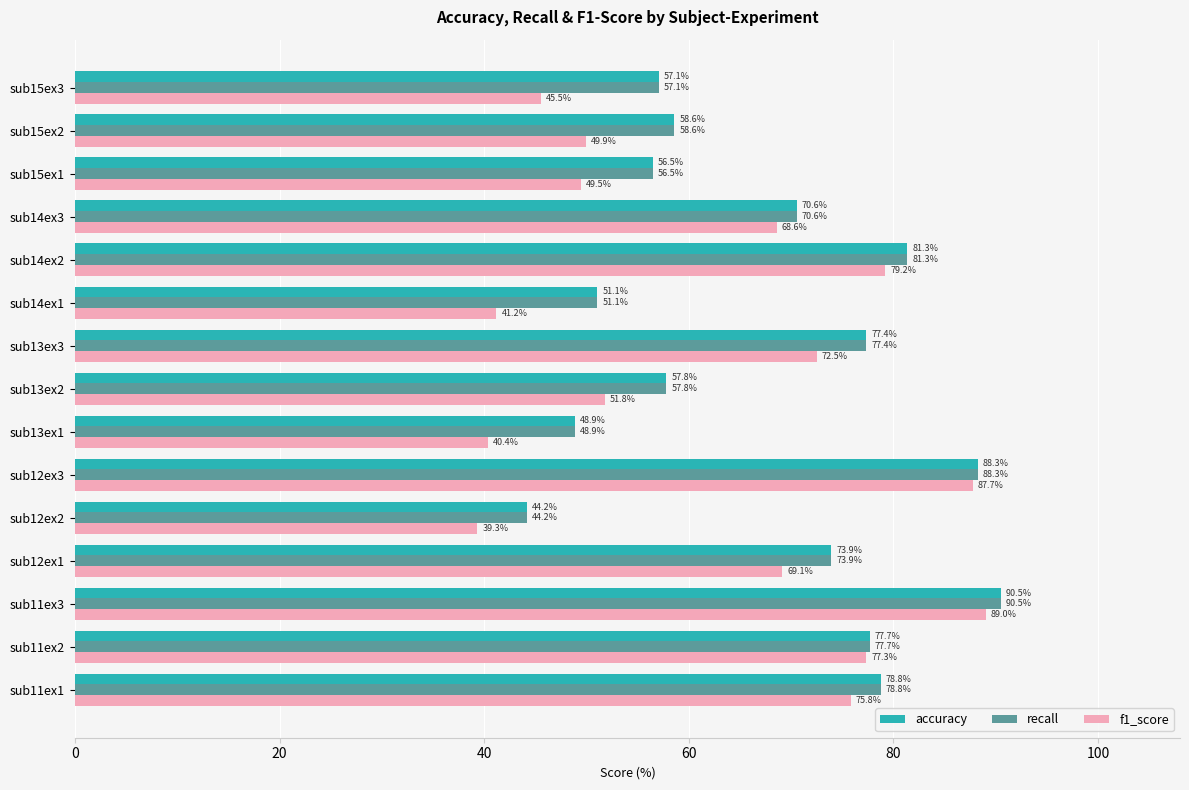

At which label does accuracy reach its peak?

sub11ex3